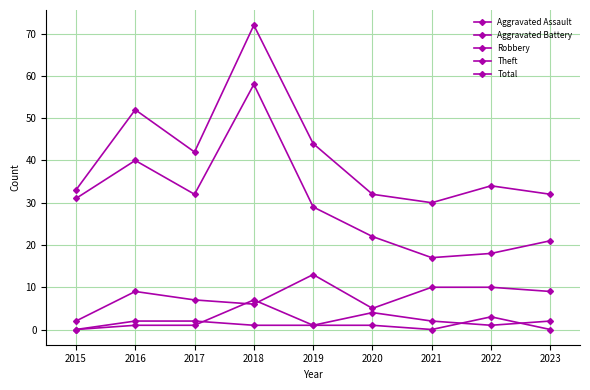

Which label corresponds to the smallest value in the chart?

2015